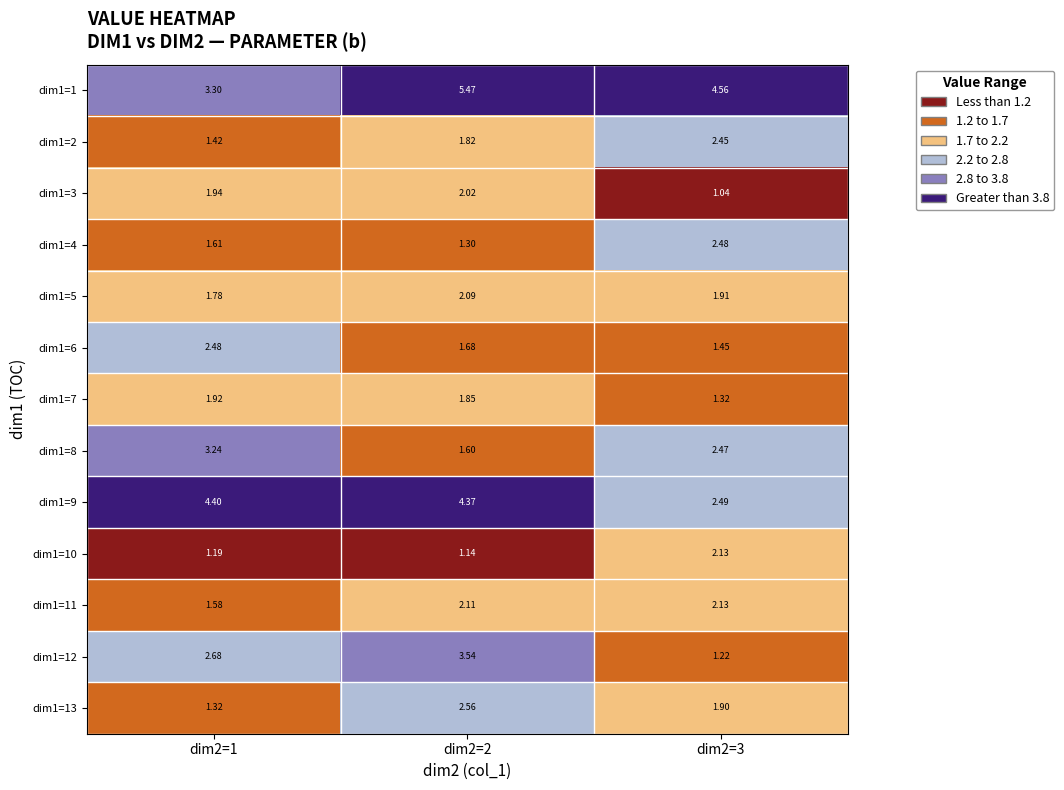

How many distinct data groups are displayed?

13